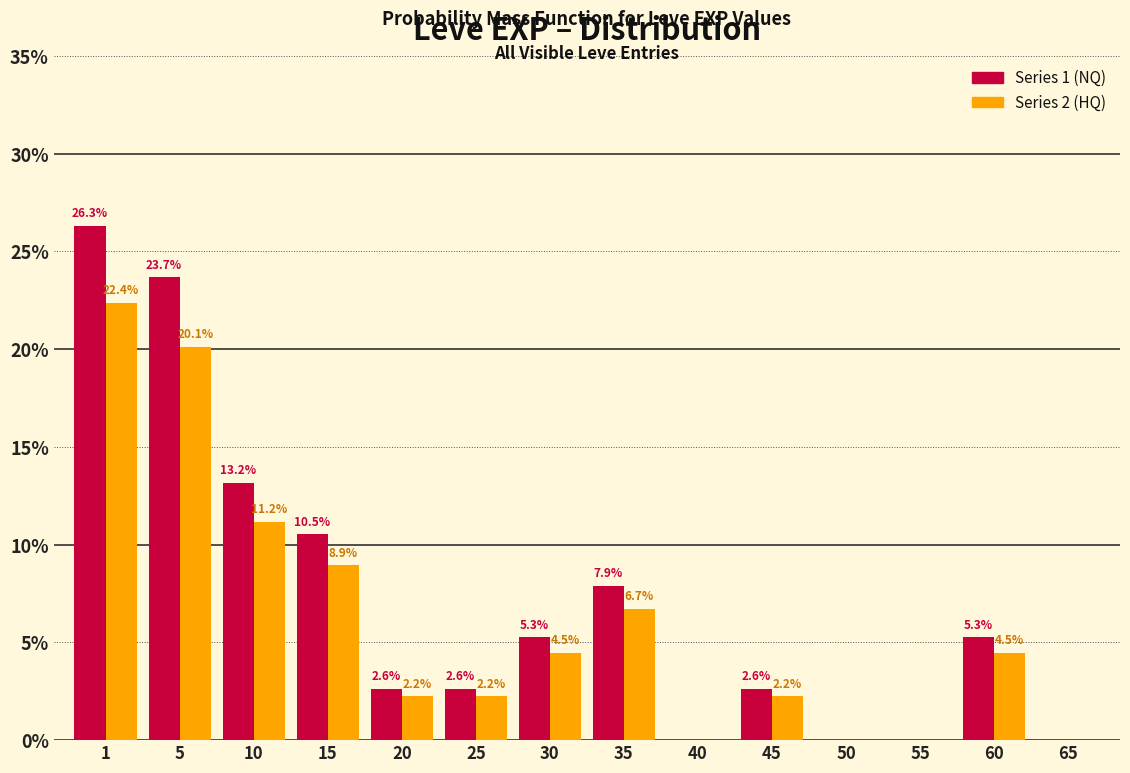

What is the maximum value shown in the chart?

26.3